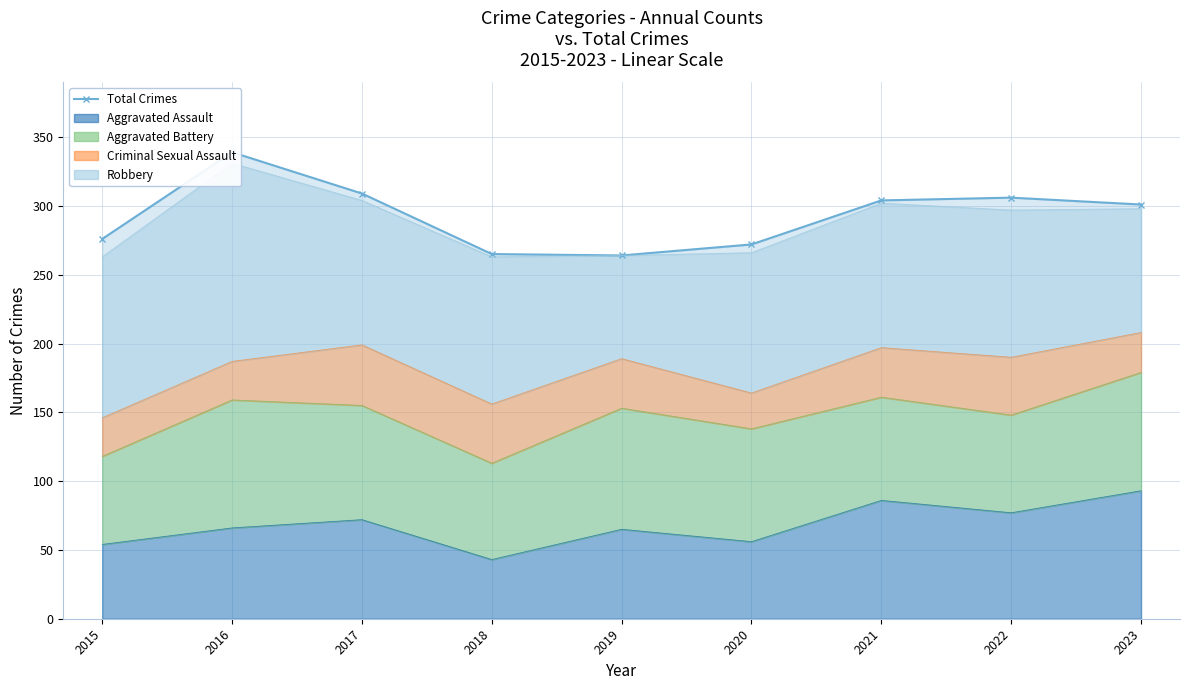

Approximately how many times larger is the value at 2021 compared to 2020?

1.1